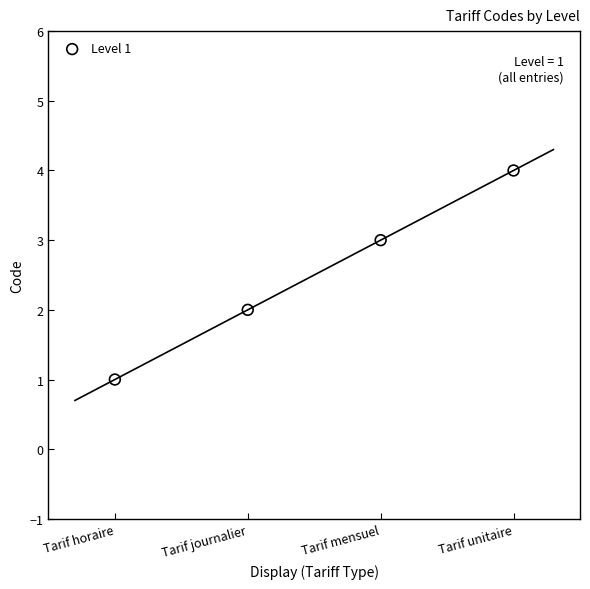

What is the range of X values (max minus min)?

3